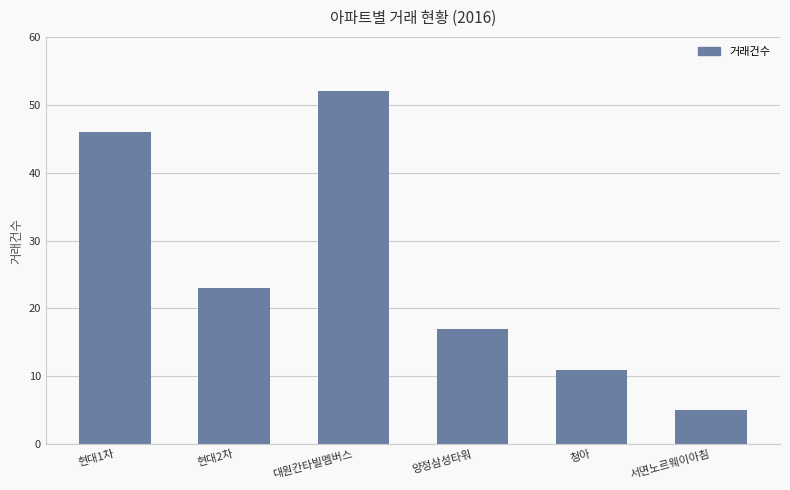

What is the value of the 1st bar from the left?

46